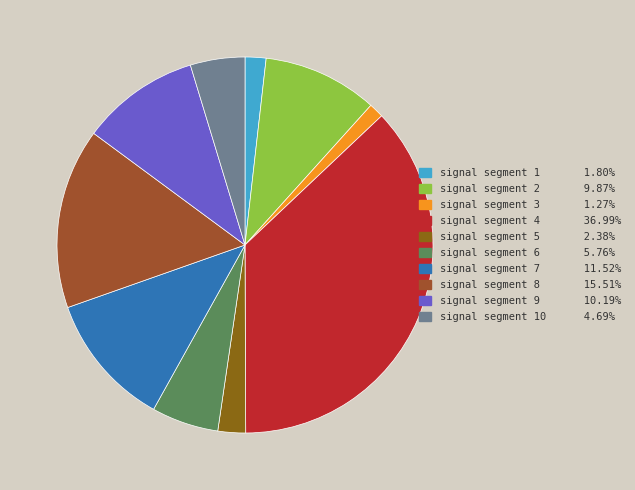

Count the number of slices in the pie.

10